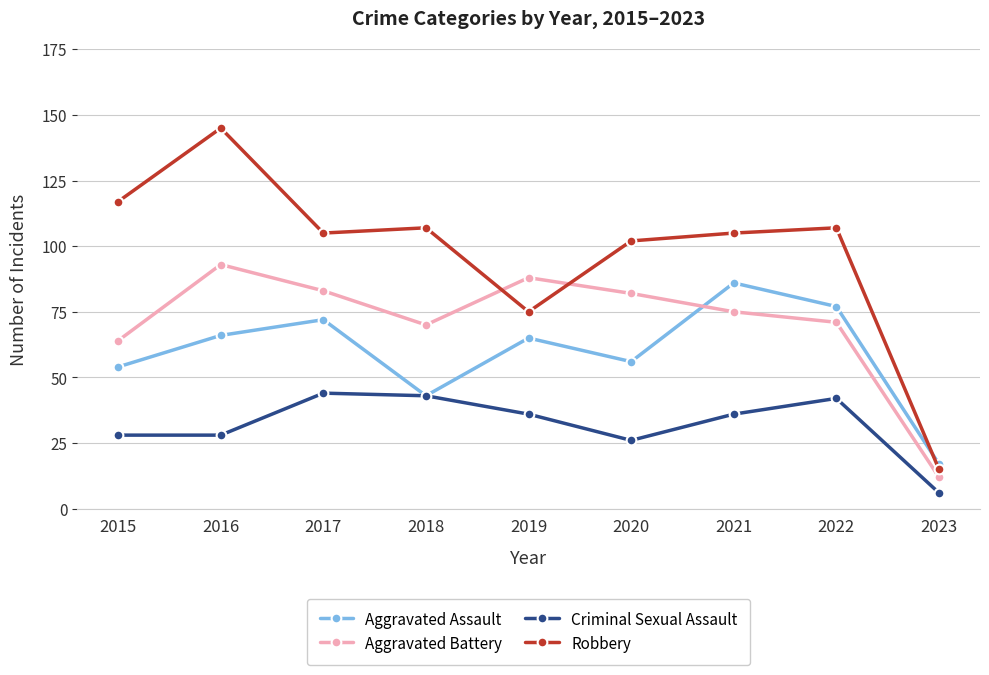

What is the spread (max minus min) of values at 2015?

89